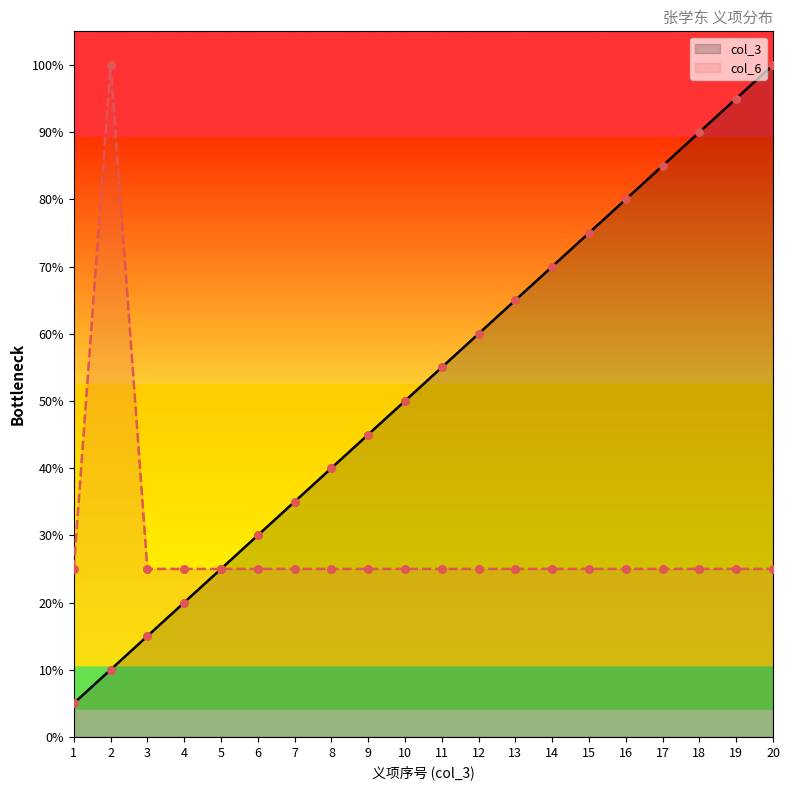

Which series reaches the minimum Y coordinate?

col_3